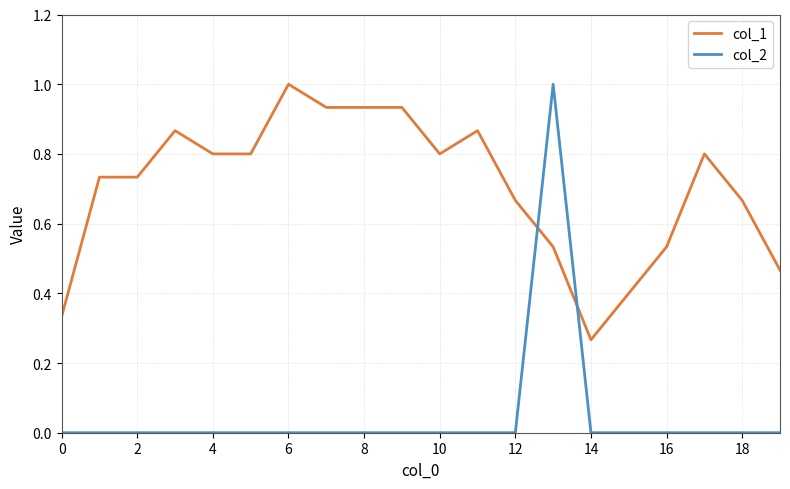

Is this an area chart (filled region under the line)?

No